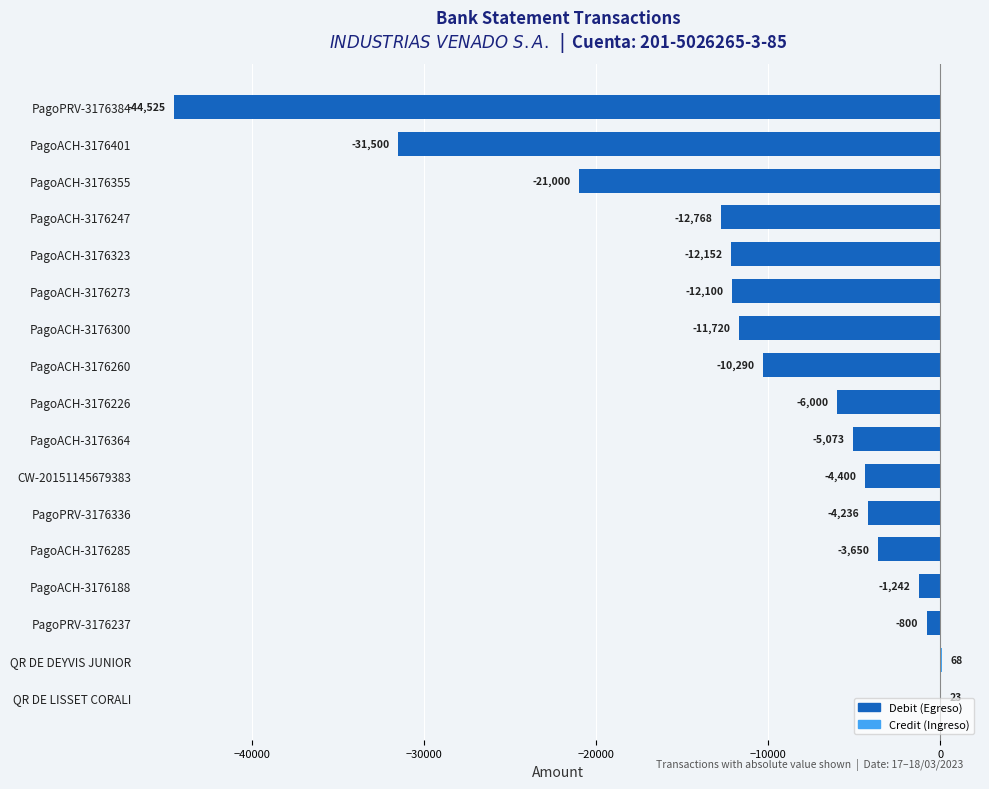

What is the change in value from PagoPRV-3176384 to PagoPRV-3176237?

+43725.0